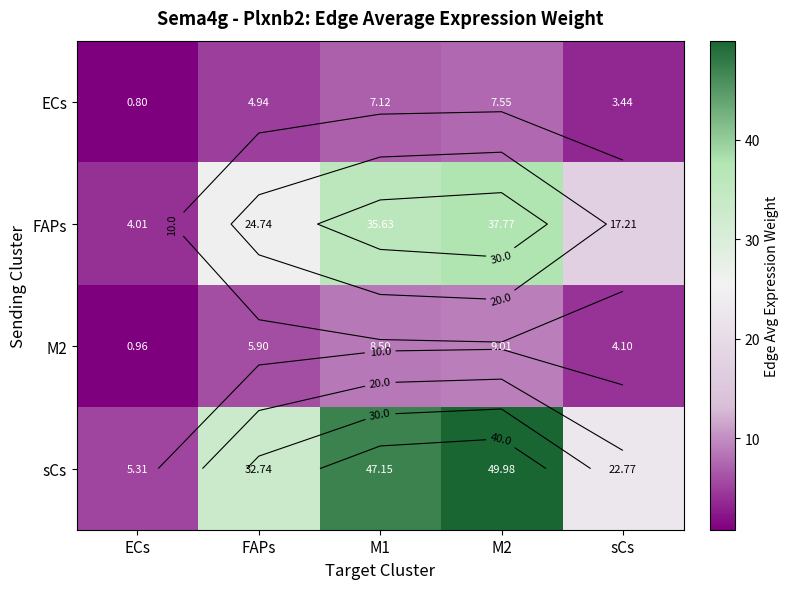

What is the difference between the M2 values at M2 and FAPs?

3.1